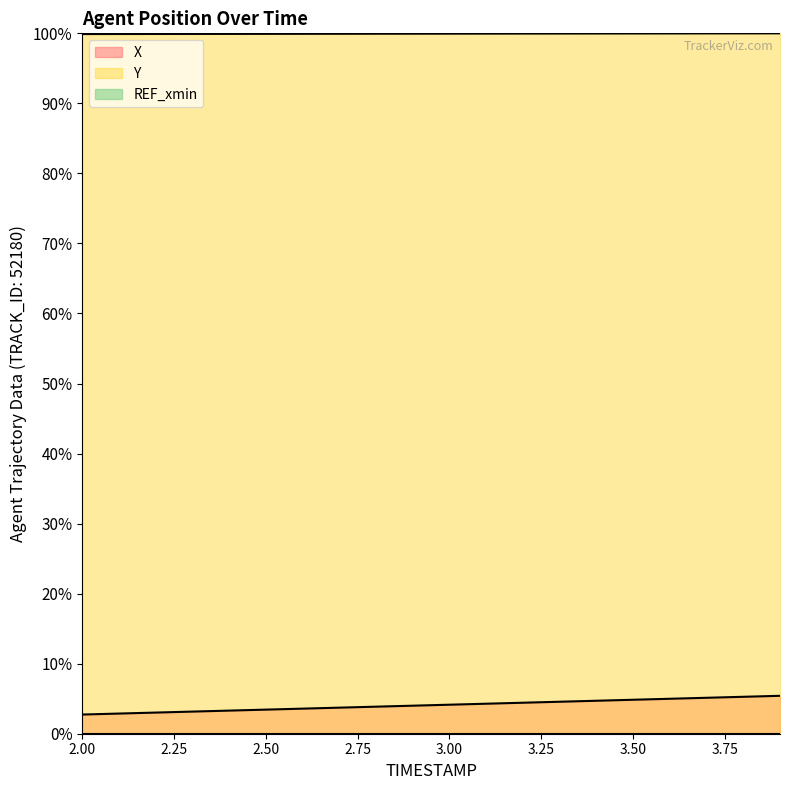

True or false: Y and X cross at least once.

False